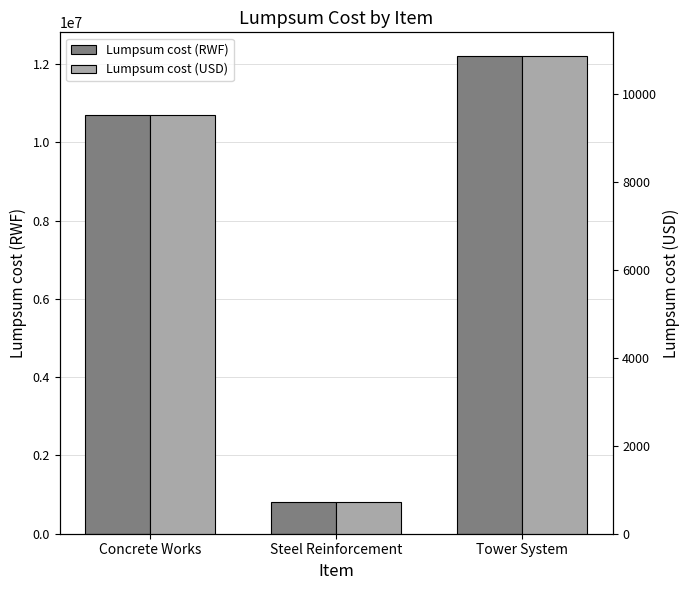

List the series in order of their overall mean, lowest first.

Lumpsum cost (USD), Lumpsum cost (RWF)